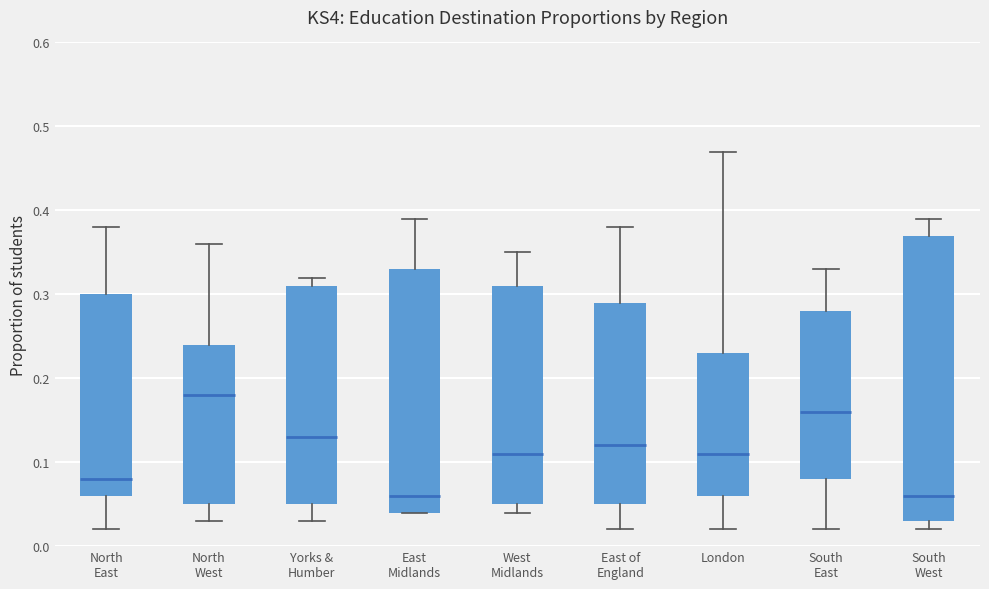

Which box has the highest median line?

North West